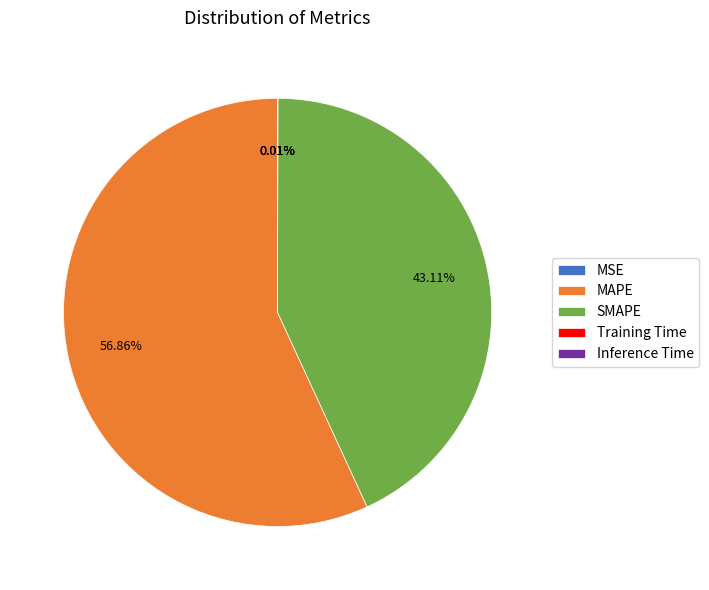

What is the largest slice in the pie chart?

MAPE